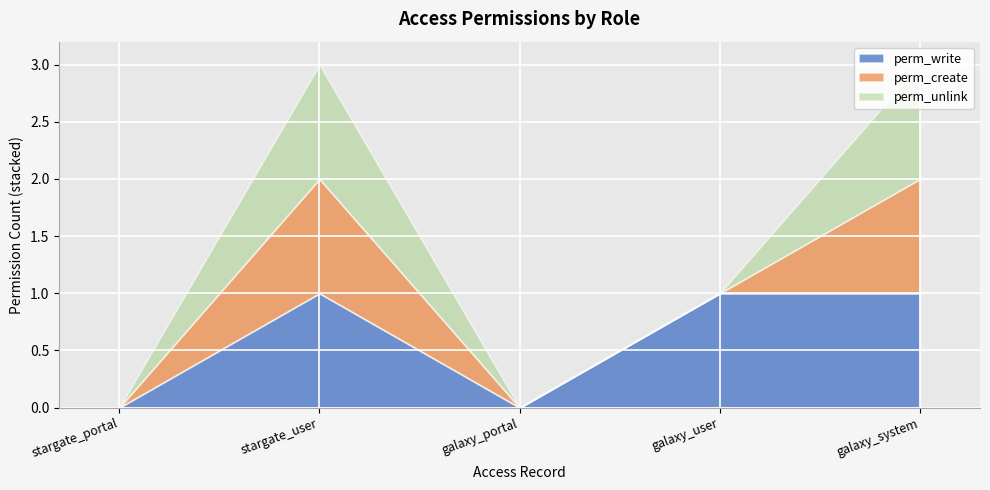

True or false: perm_create has a value of 2 at stargate_user.

False